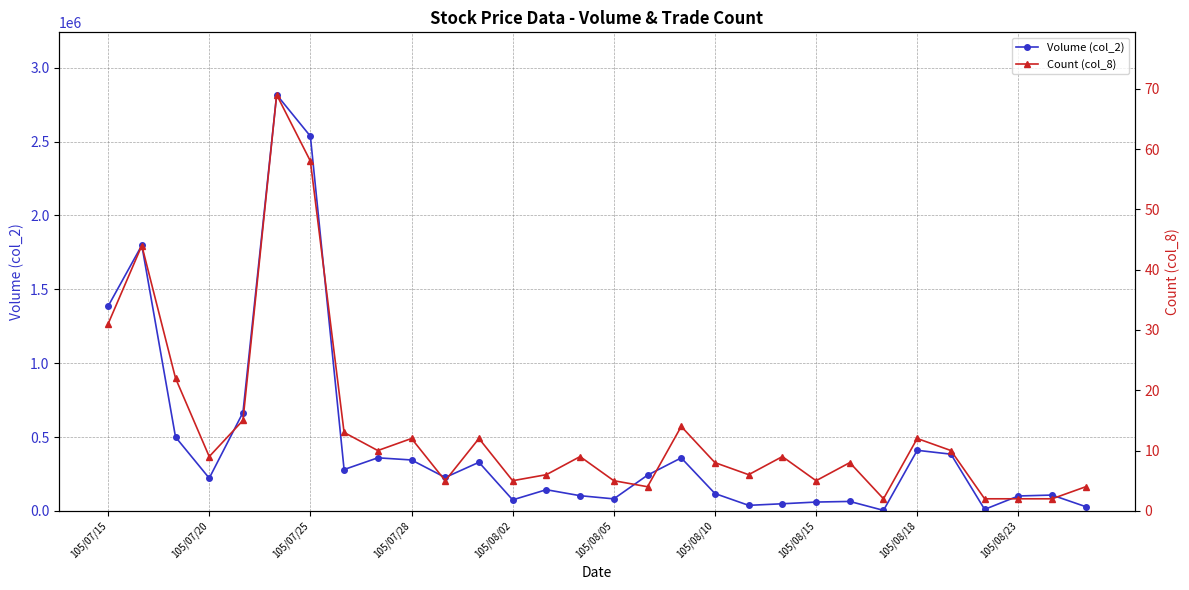

What is the maximum value shown in the chart?

2816930